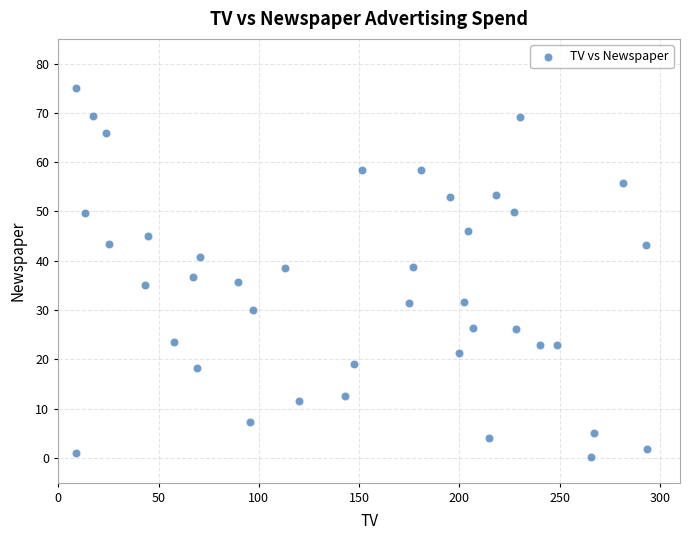

What is the range of Y values (max minus min)?

74.7